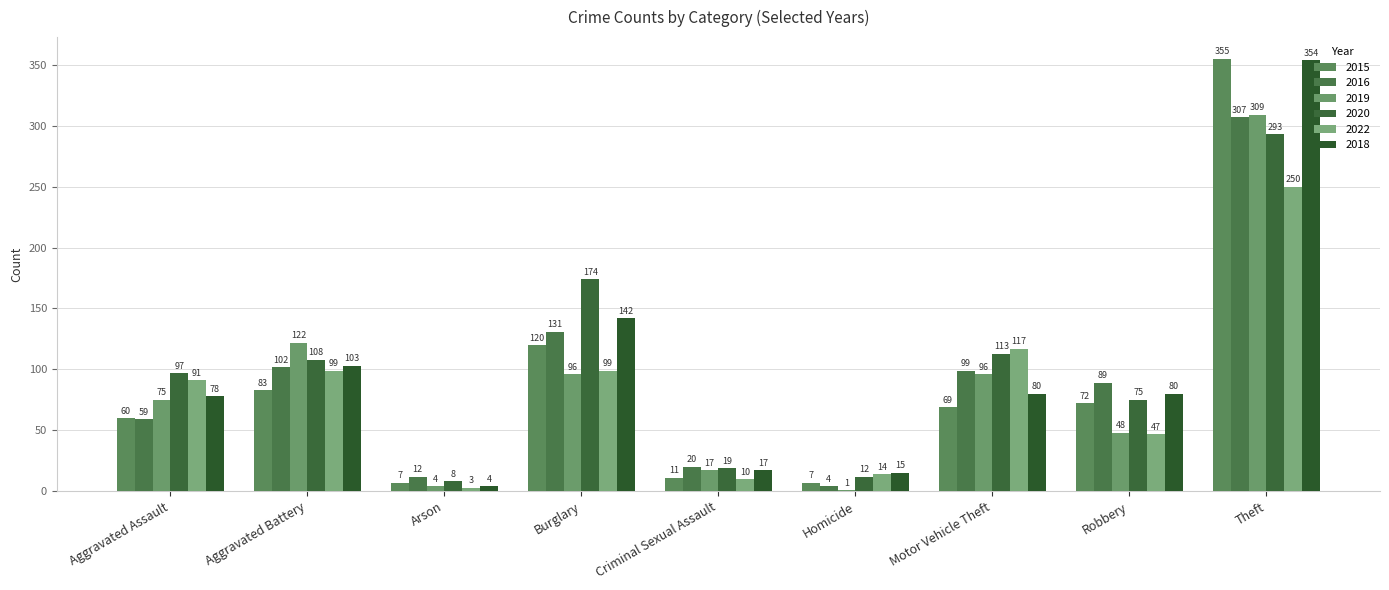

How many categories are shown in the chart?

9